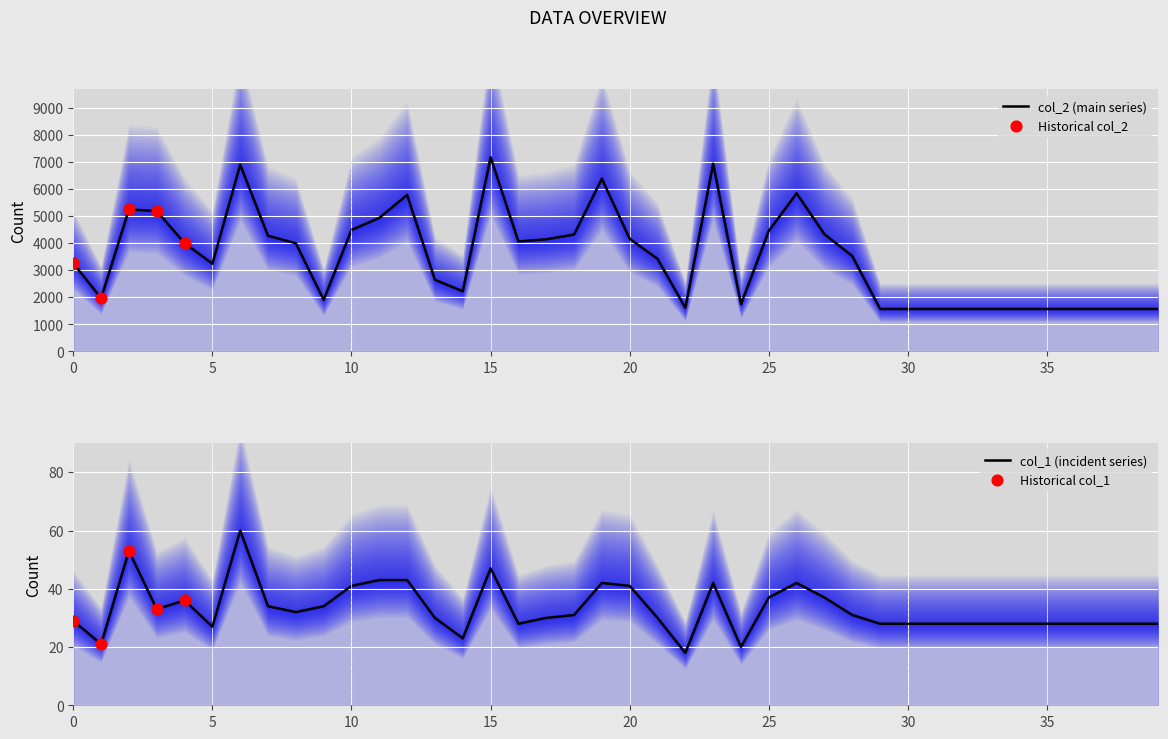

What is the total value across all series at 30?

1596